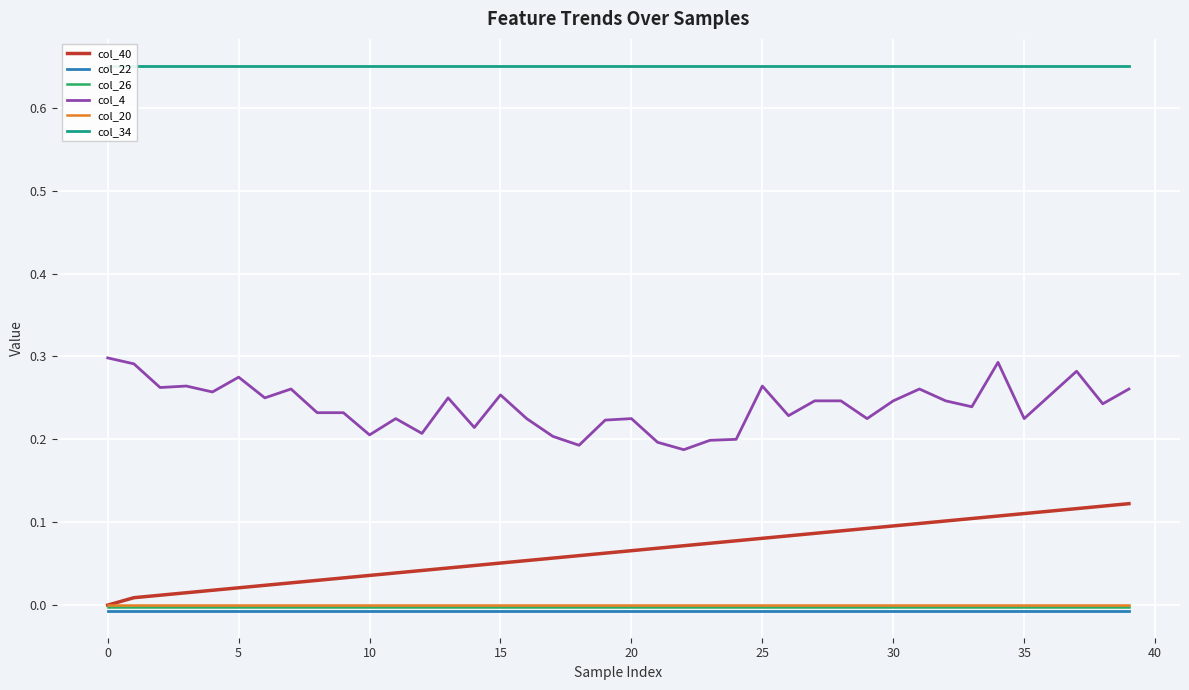

The col_20 series shows -0.0 at 10. True or false?

True